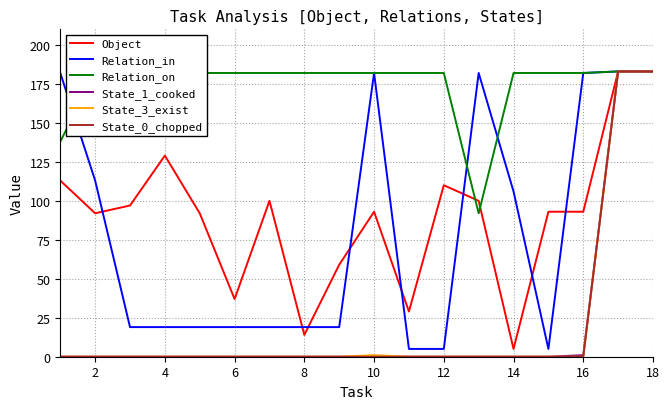

Which series has the largest total across all categories?

Relation_on